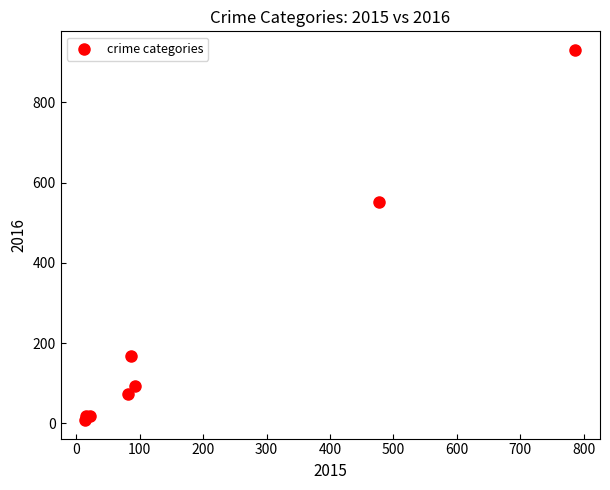

What Y value in the scatter plot is closest to 469?

552